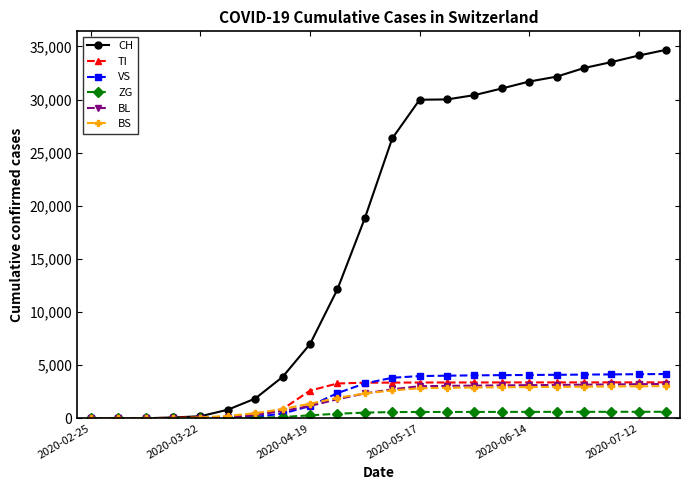

Which series has the largest range (max minus min)?

CH